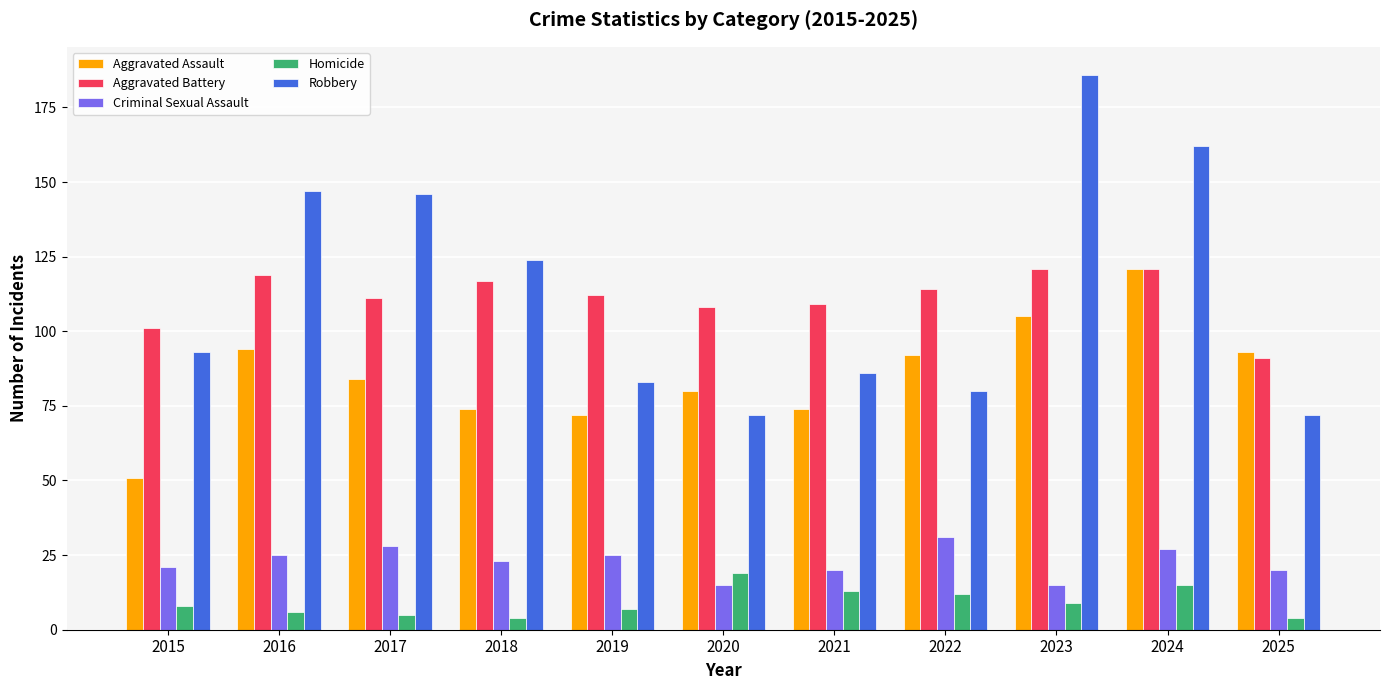

True or false: Homicide has a value of 12 at 2022.

True